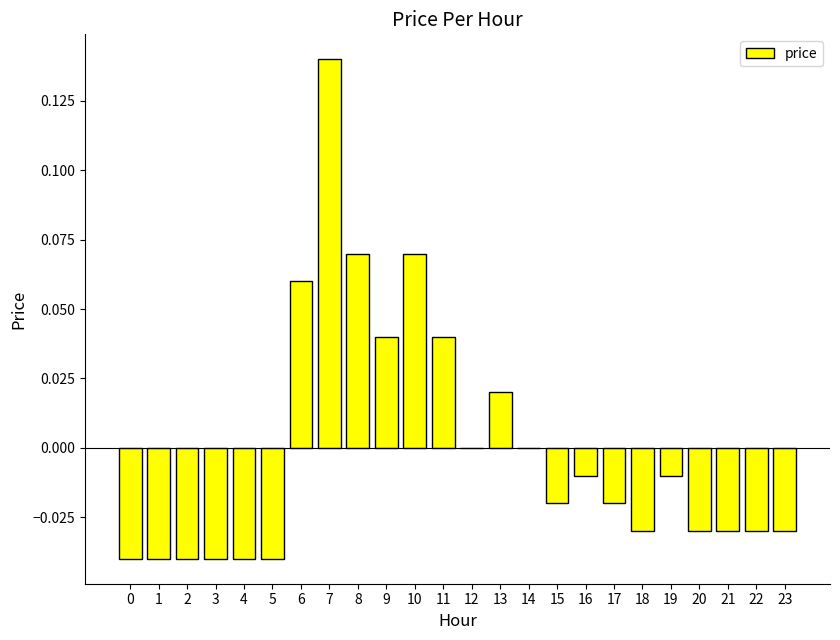

Between 3 and 20, which is larger?

20